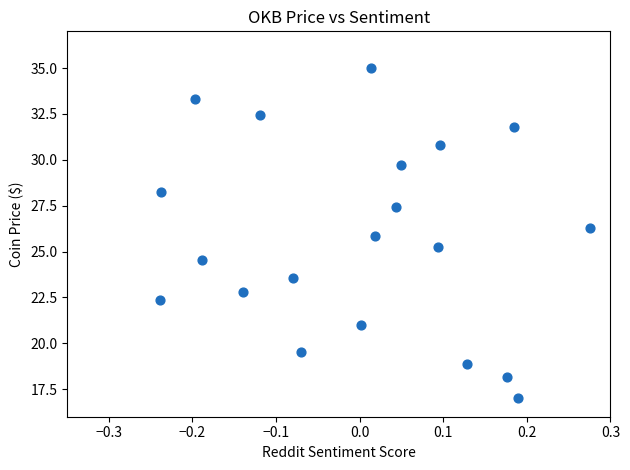

What is the range of X values (max minus min)?

0.5